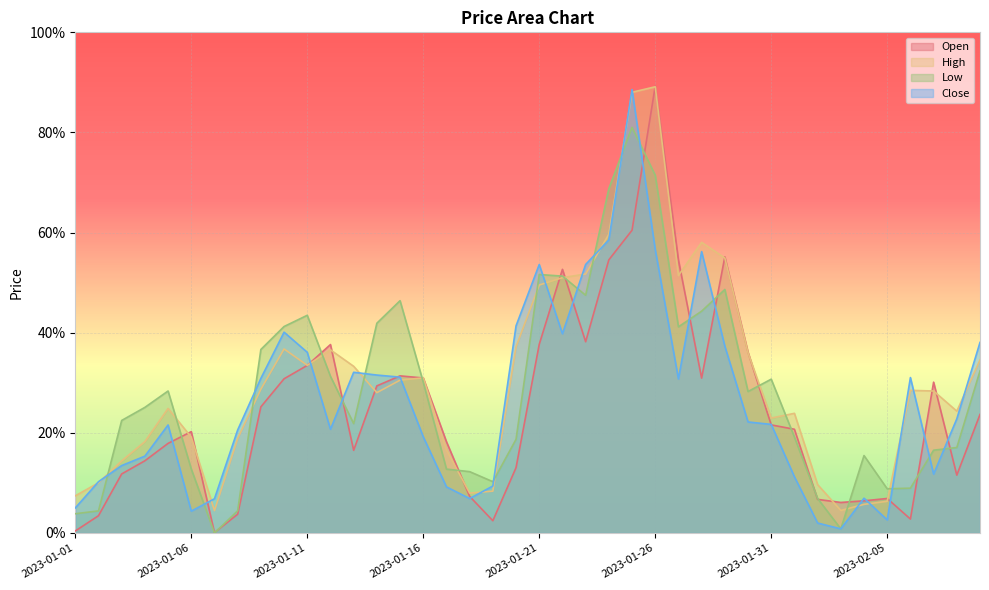

Where do Low and Close first cross each other?

2023-01-02 and 2023-01-03